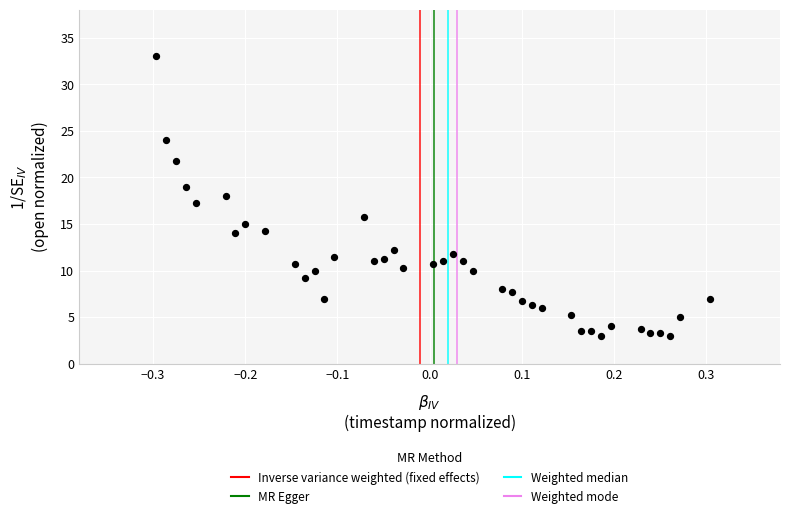

What is the range of X values (max minus min)?

0.6